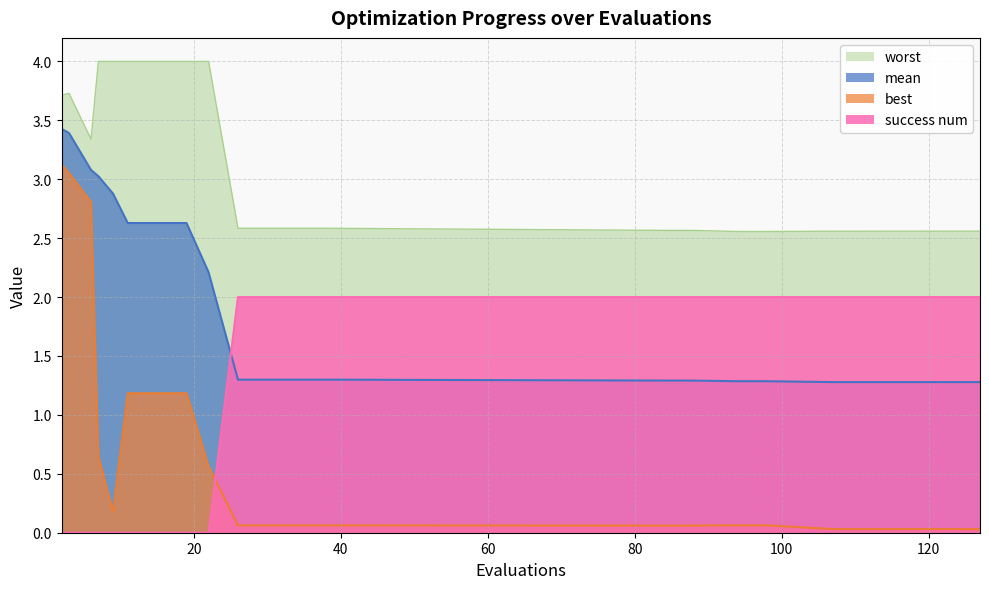

What is the value of the best point at the 6th from the left?

1.2